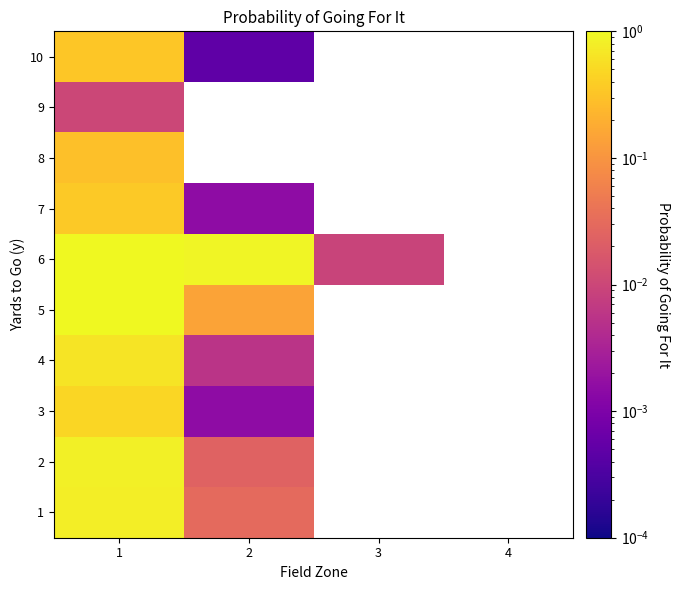

What is the difference between the maximum and minimum values in the 7 series?

0.4